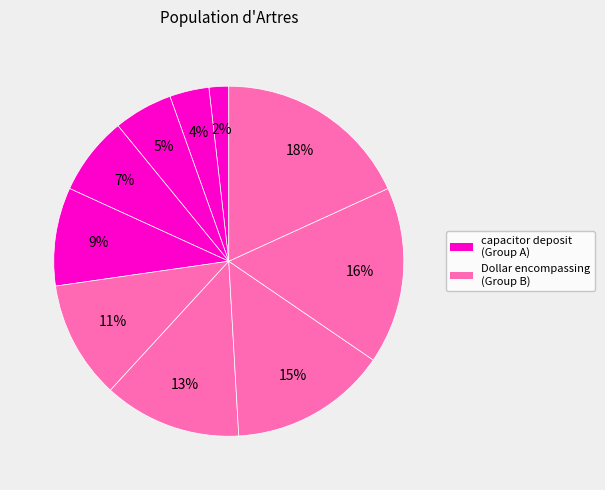

Is there any slice that represents more than half of the pie?

No